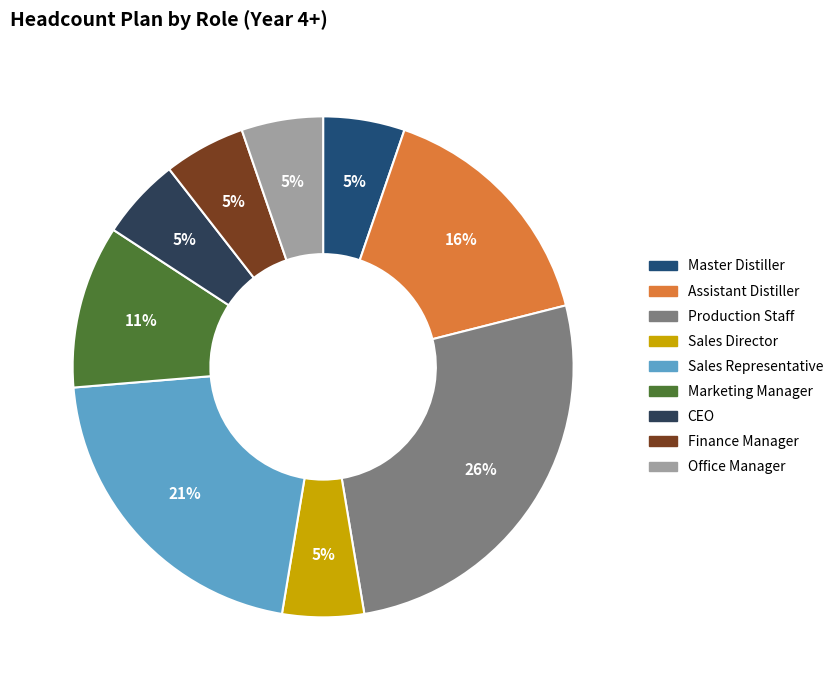

What is the ratio of the value at Sales Representative to the value at Finance Manager?

4.0